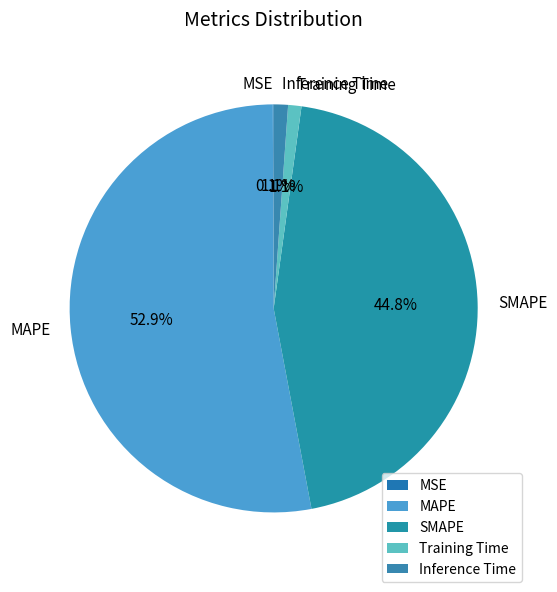

To the nearest percent, what percentage of the pie is MAPE?

53%